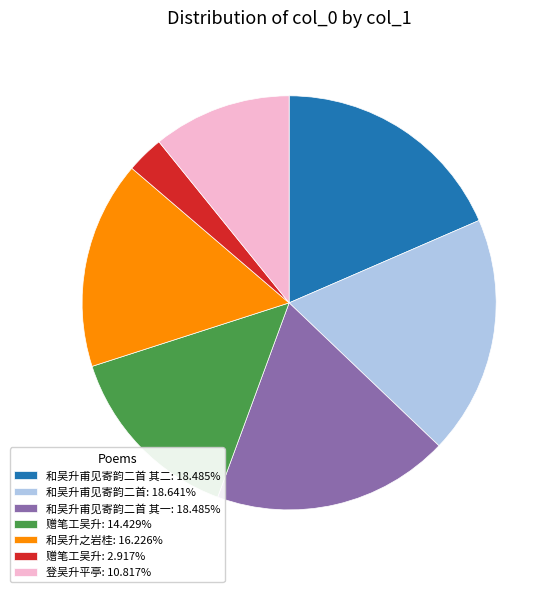

Is there any slice that represents more than half of the pie?

No